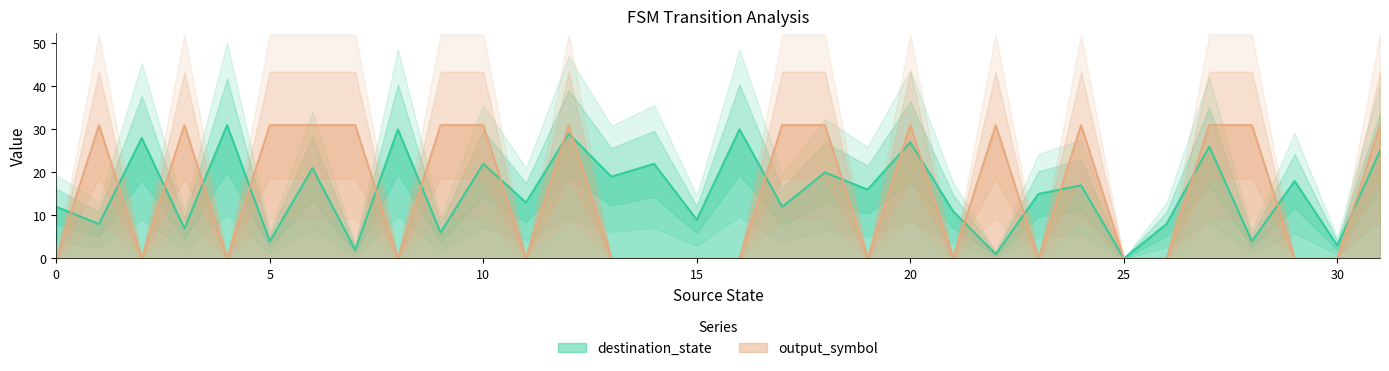

The output_symbol series shows -11 at 4. True or false?

False